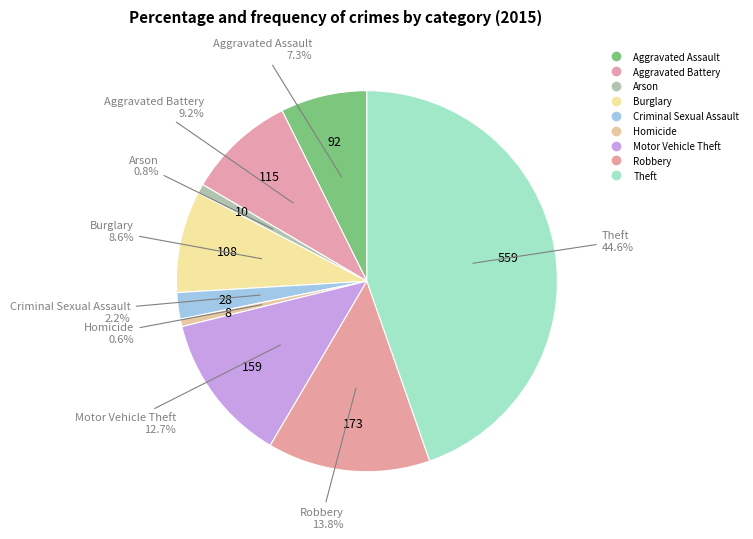

Is there a majority slice in this chart?

No